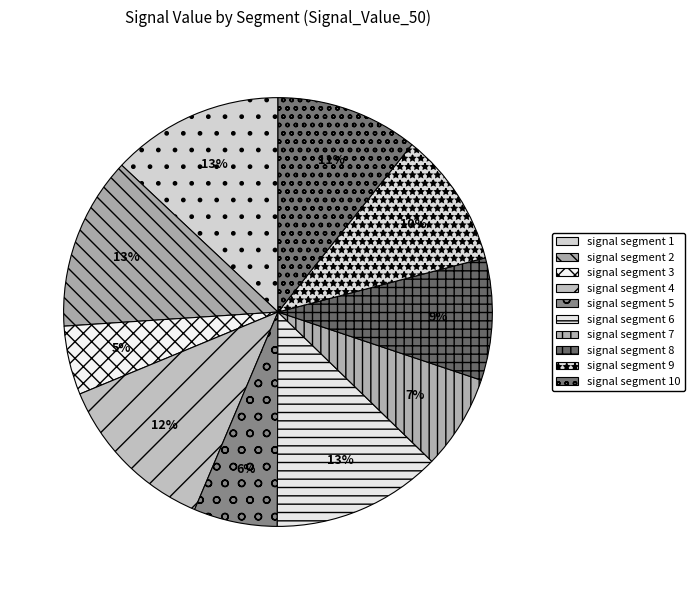

Which slice is the largest?

signal segment 2